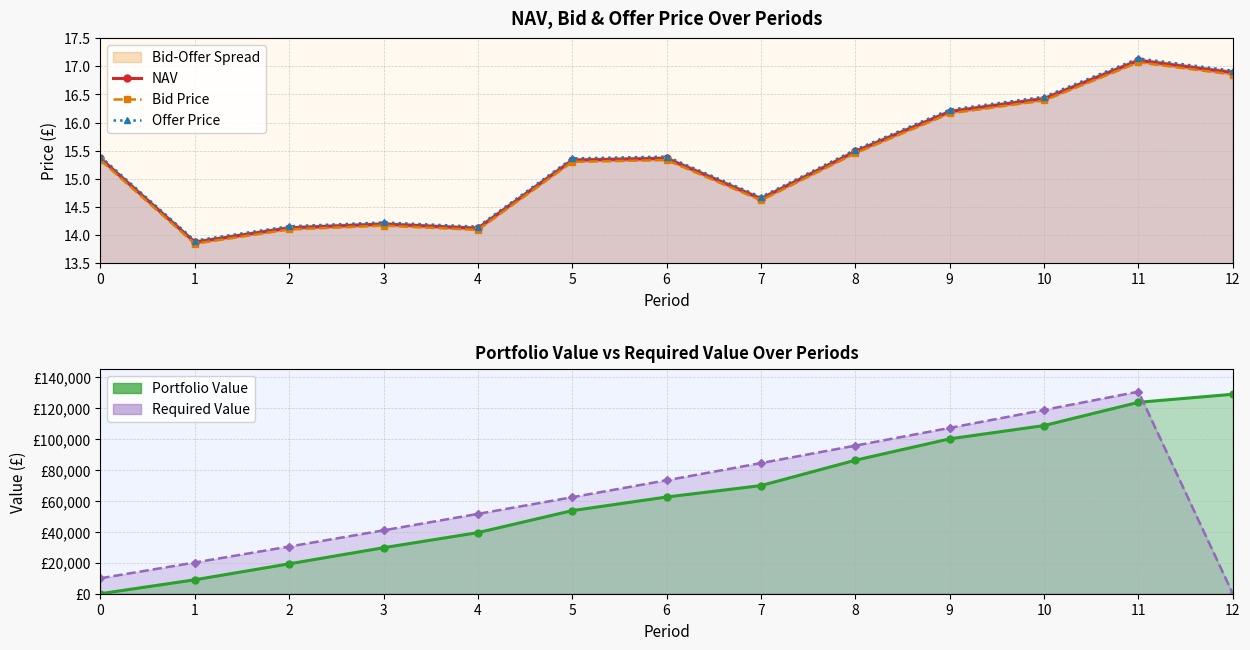

Where is the first local minimum for NAV?

1